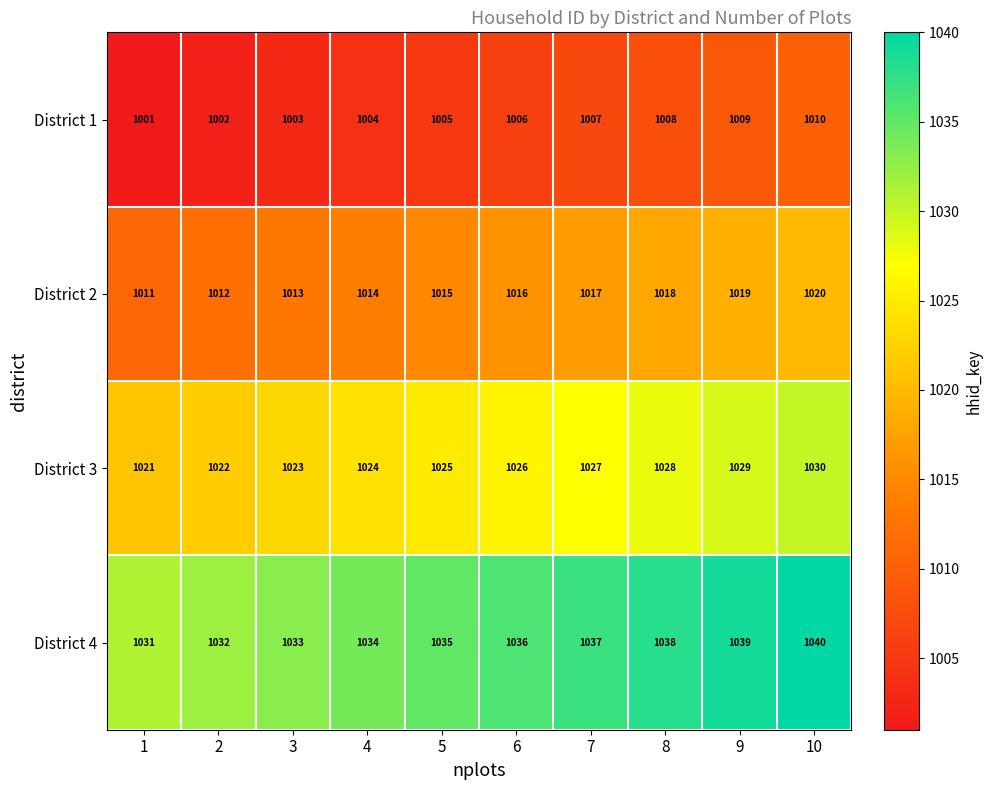

At which category does the chart reach its peak across all series?

10